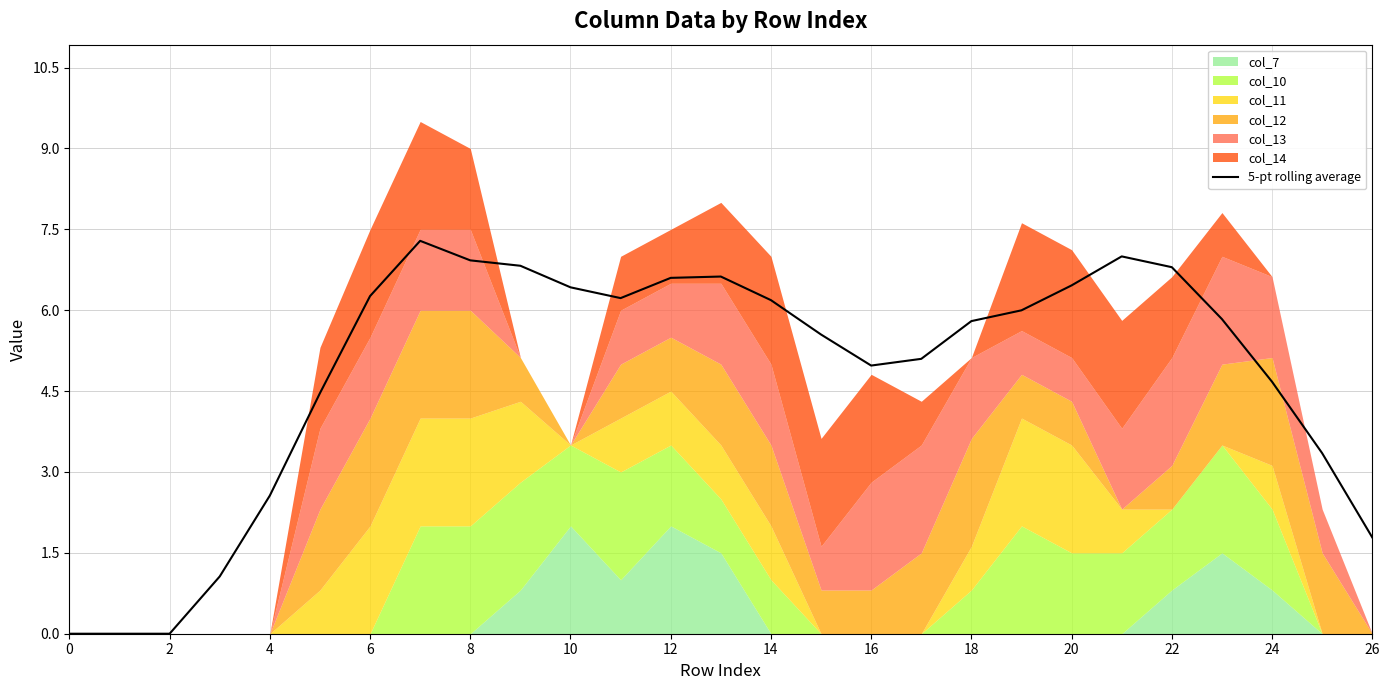

What is the sum of all values?

130.8